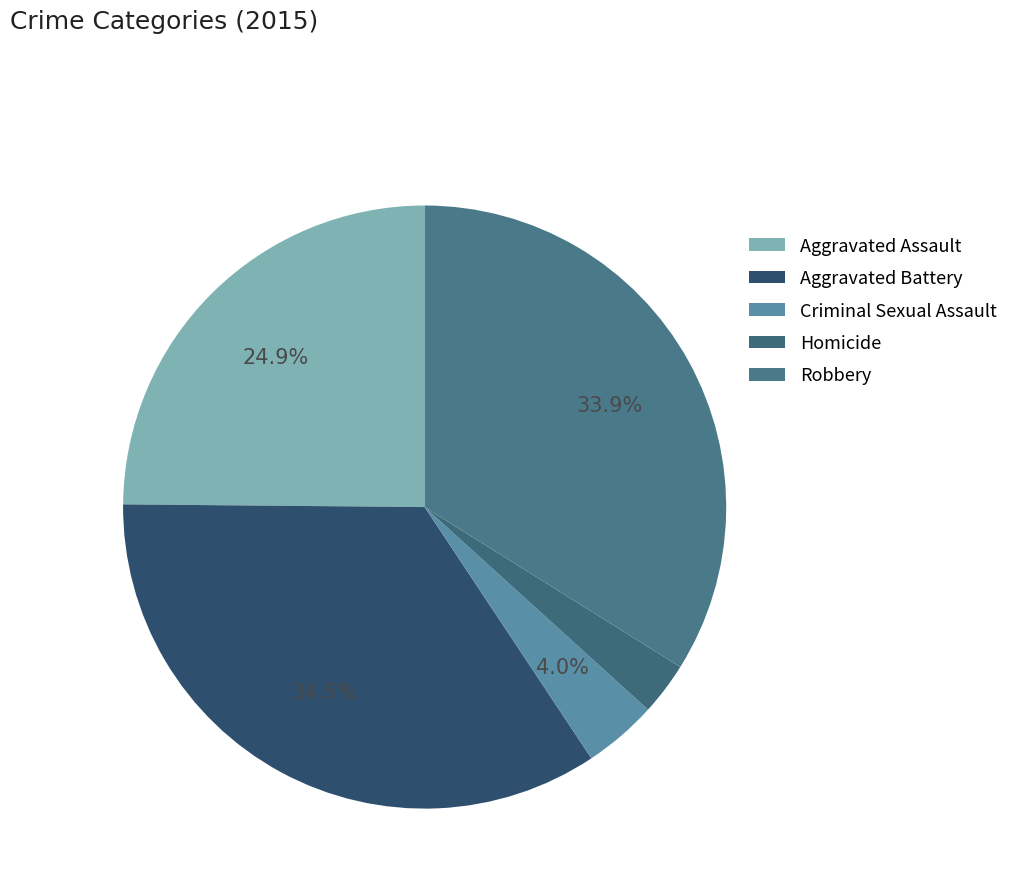

Which has a higher value, Aggravated Battery or Homicide?

Aggravated Battery